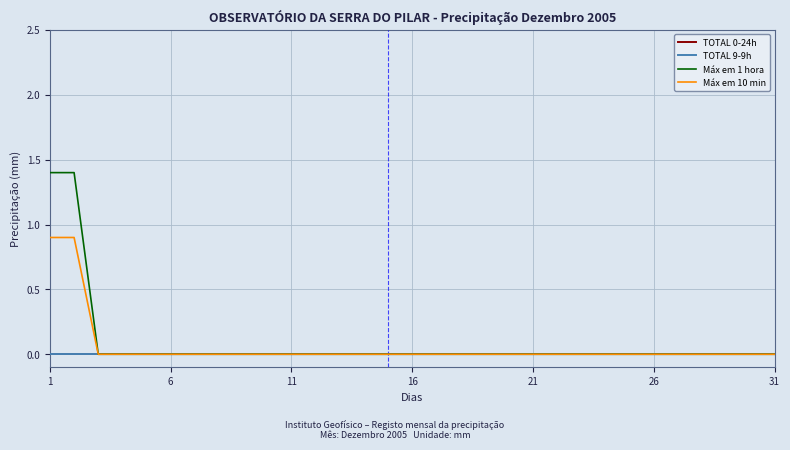

Does the chart display data point markers on the line(s)?

No